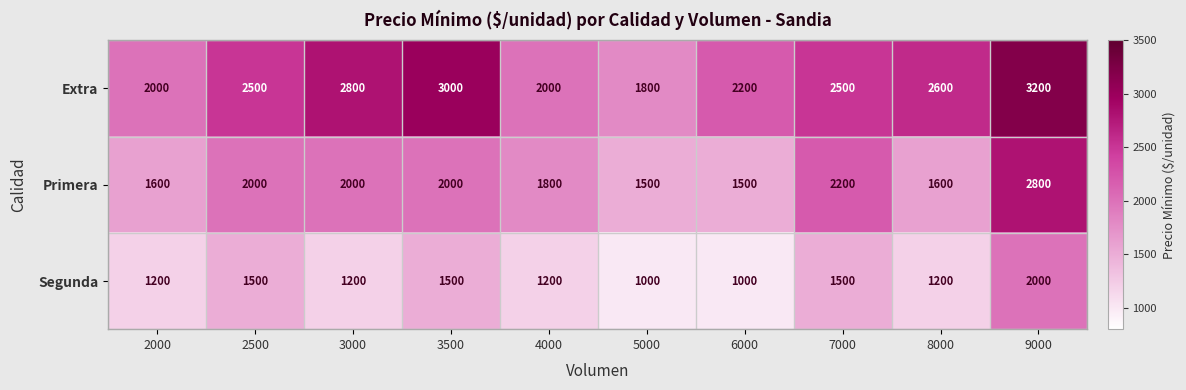

What is the smallest value displayed?

1000